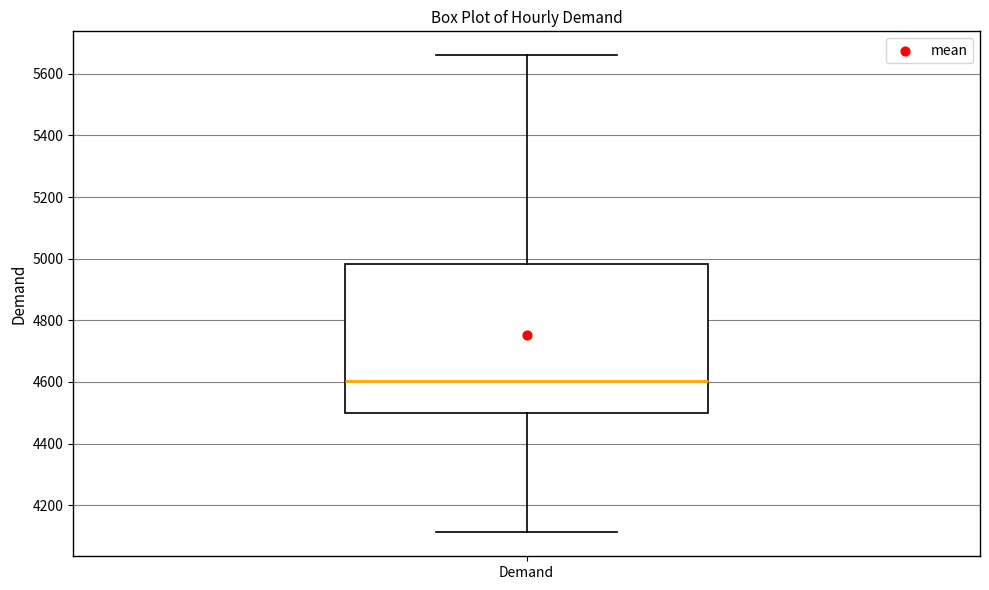

Where does the median line of the box for Demand sit on the y-axis? The values are not printed on the chart, so give them approximately, as read against the axis.

4600